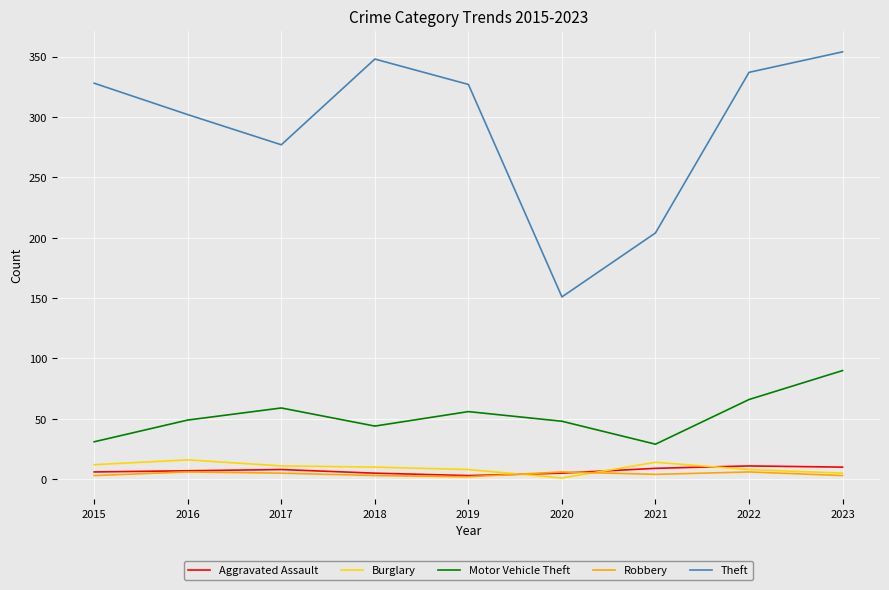

What are all the series names shown in the legend?

Aggravated Assault, Burglary, Motor Vehicle Theft, Robbery, Theft